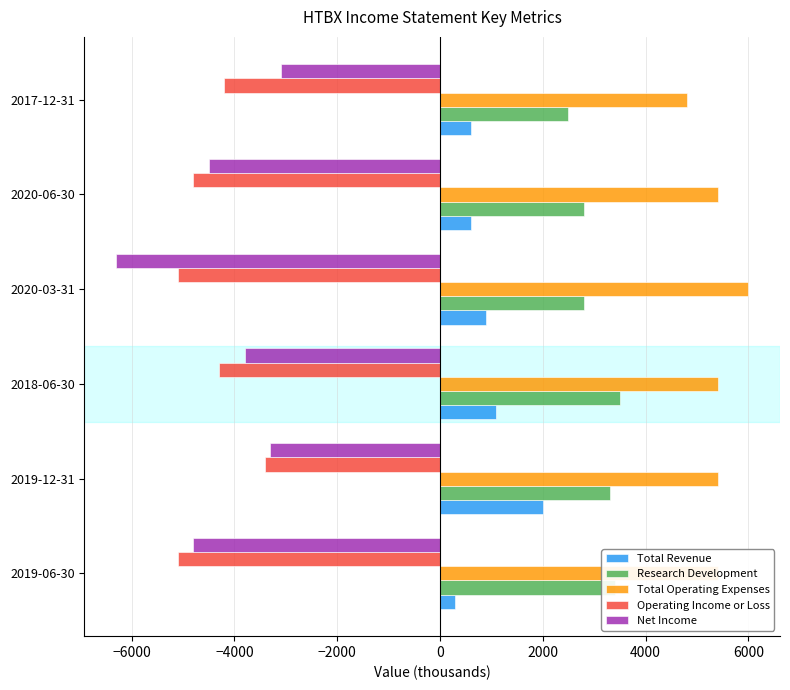

Which series has the largest range (max minus min)?

Net Income